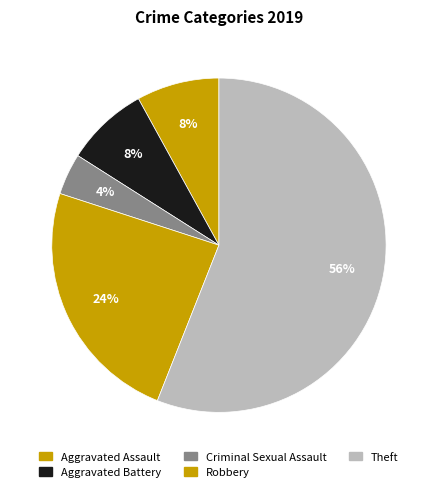

To the nearest percent, what portion does Aggravated Battery represent?

8%